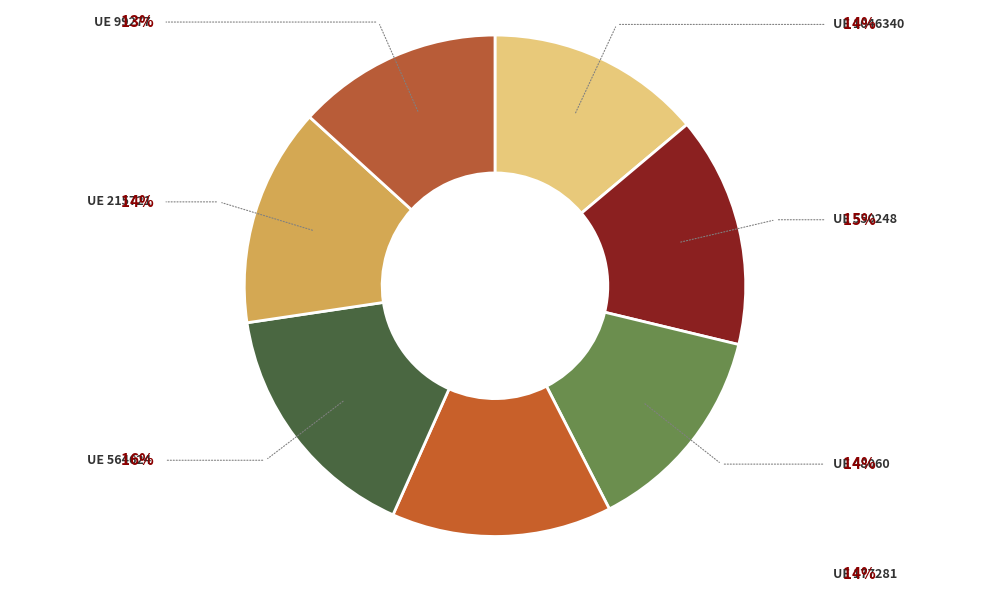

How many slices are in this pie chart?

7